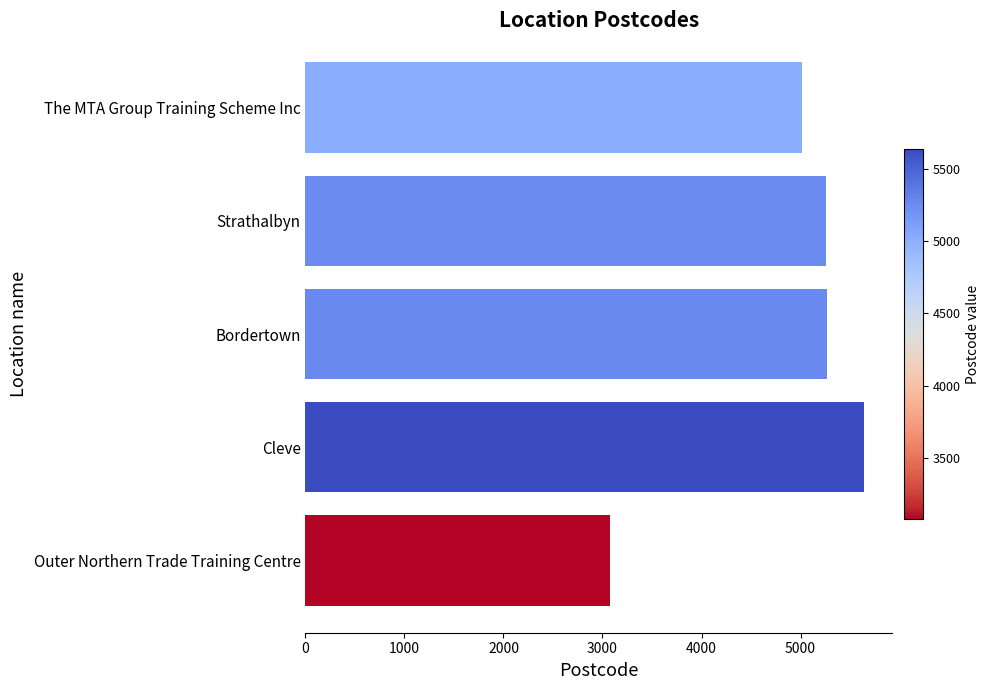

Where is the data nearest to the value 4357?

The MTA Group Training Scheme Inc